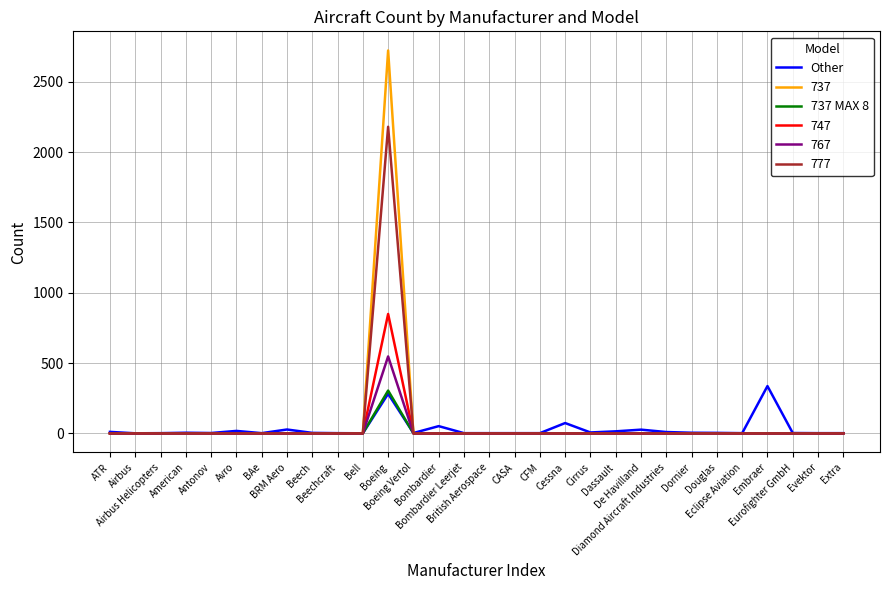

After their last crossing, which series has the higher values: Other or 737 MAX 8?

Other